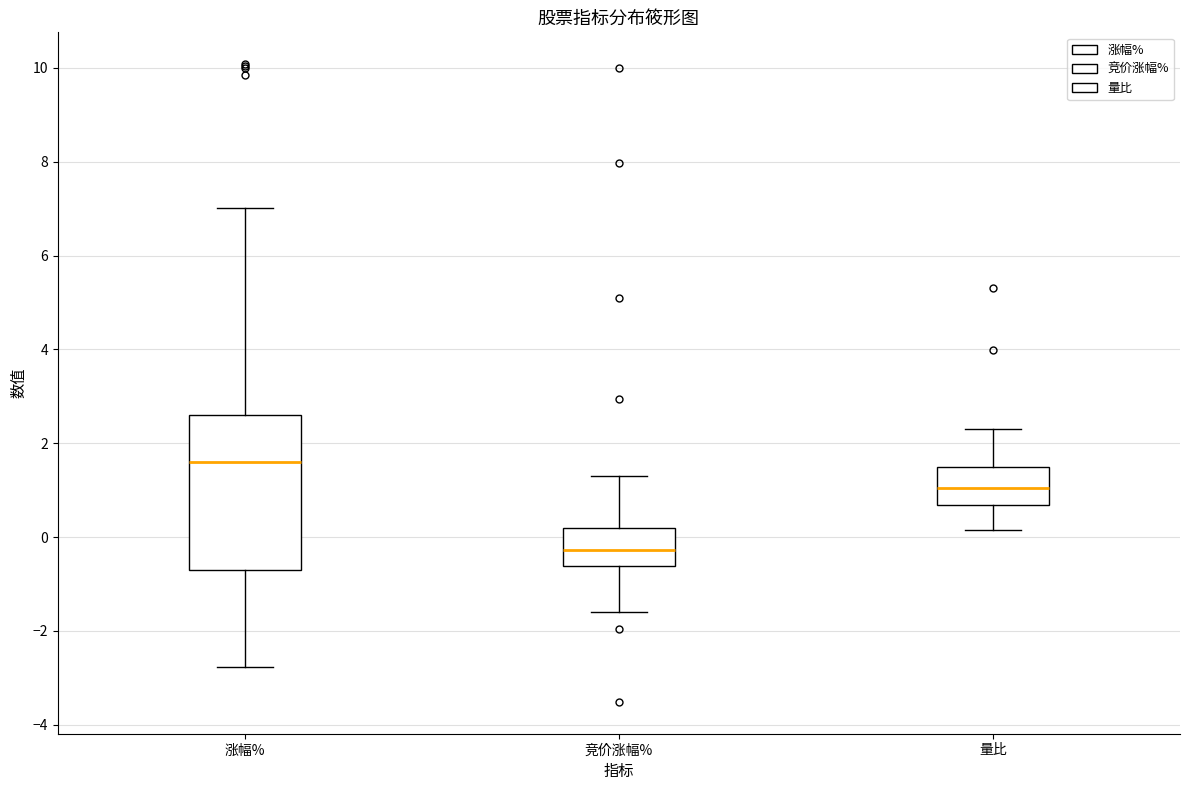

Which box's median line is the highest?

涨幅%